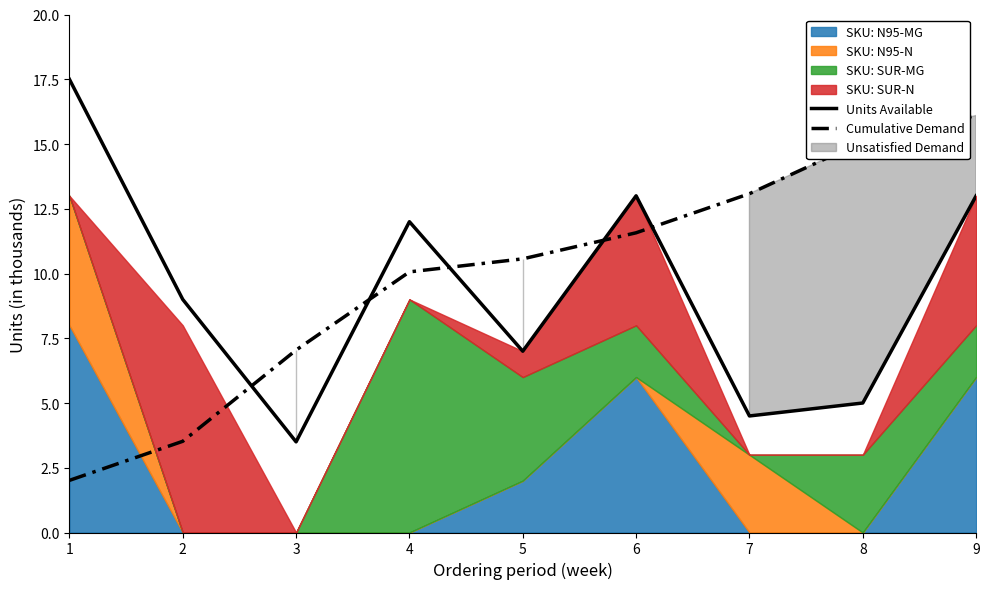

How many data points in Units Available are less than 9?

4